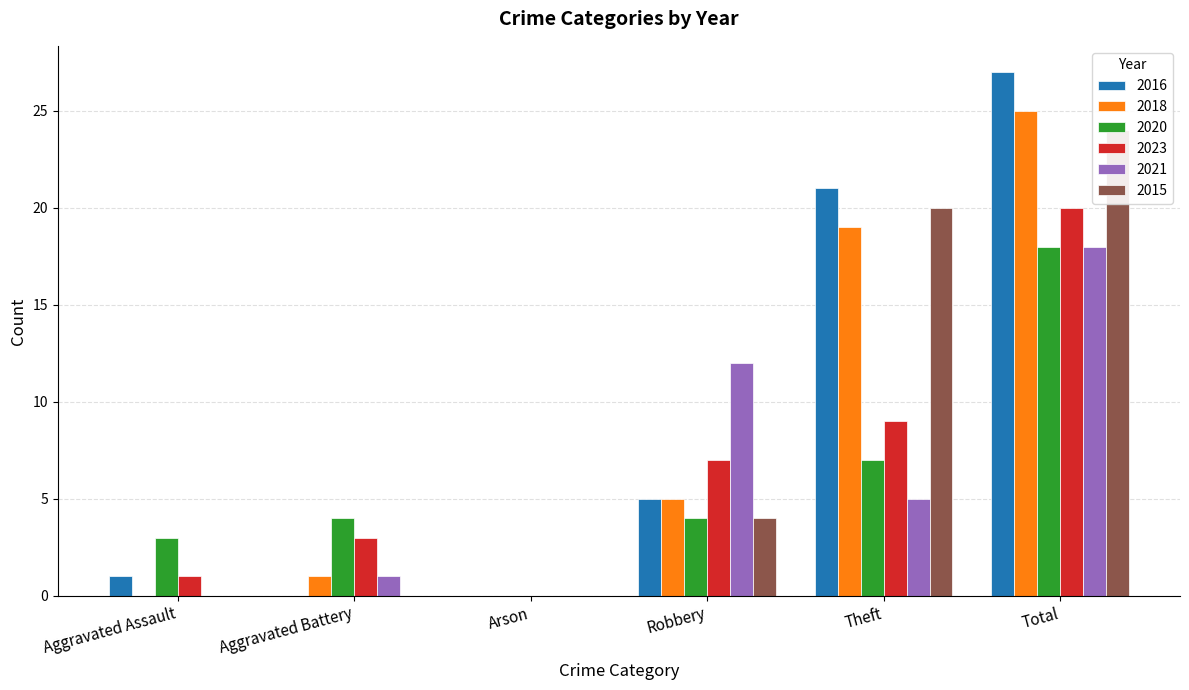

Reading right to left, what are all the values shown in this chart?

2016: 27	21	5	0	0	1
2018: 25	19	5	0	1	0
2020: 18	7	4	0	4	3
2023: 20	9	7	0	3	1
2021: 18	5	12	0	1	0
2015: 24	20	4	0	0	0